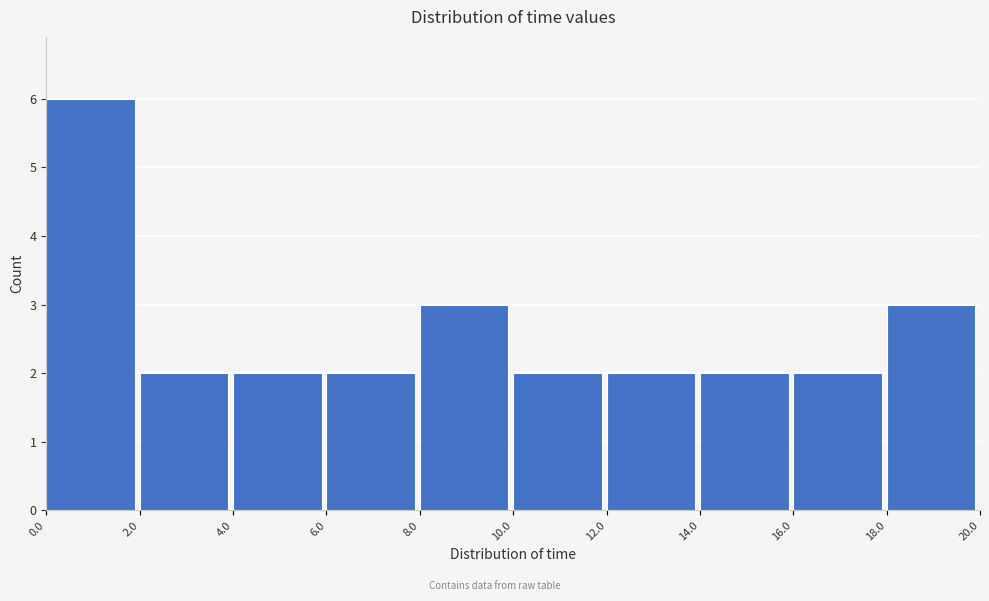

Reading left to right, list every bar in this chart as the range it spans on the x-axis followed by its height. The values are not printed on the chart, so give them approximately, as read against the axis.

0.0 to 2.0: 6
2.0 to 4.0: 2
4.0 to 6.0: 2
6.0 to 8.0: 2
8.0 to 10.0: 3
10.0 to 12.0: 2
12.0 to 14.0: 2
14.0 to 16.0: 2
16.0 to 18.0: 2
18.0 to 20.0: 3